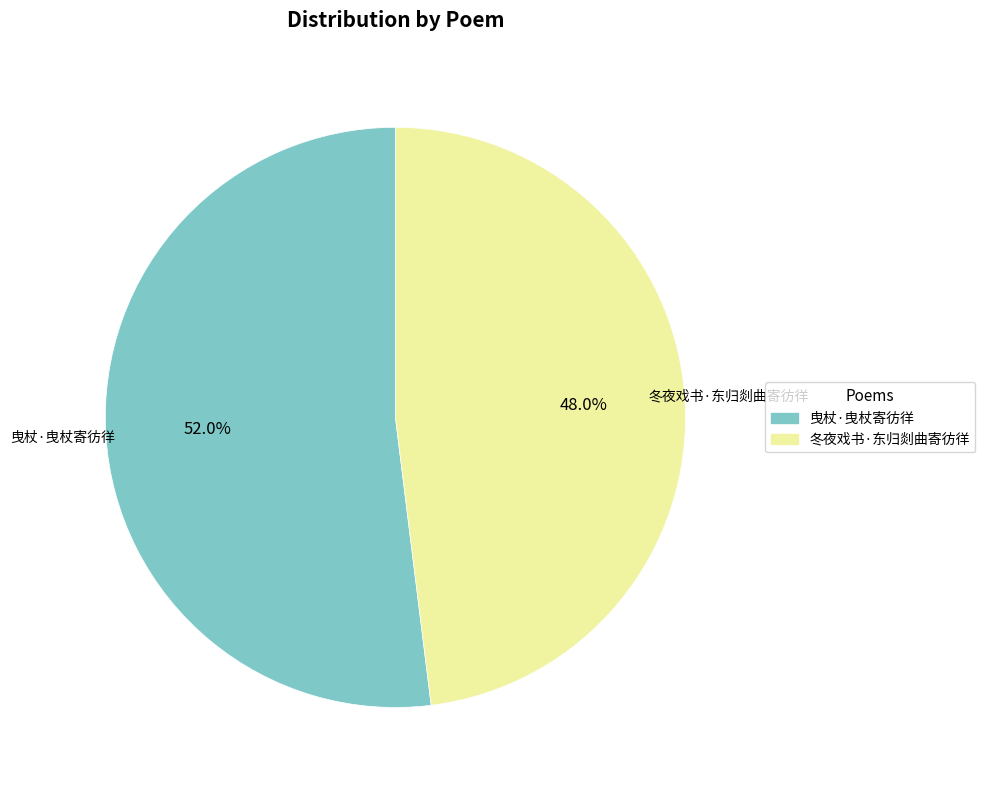

To the nearest percent, what is the difference between the largest and smallest slice percentages?

4%